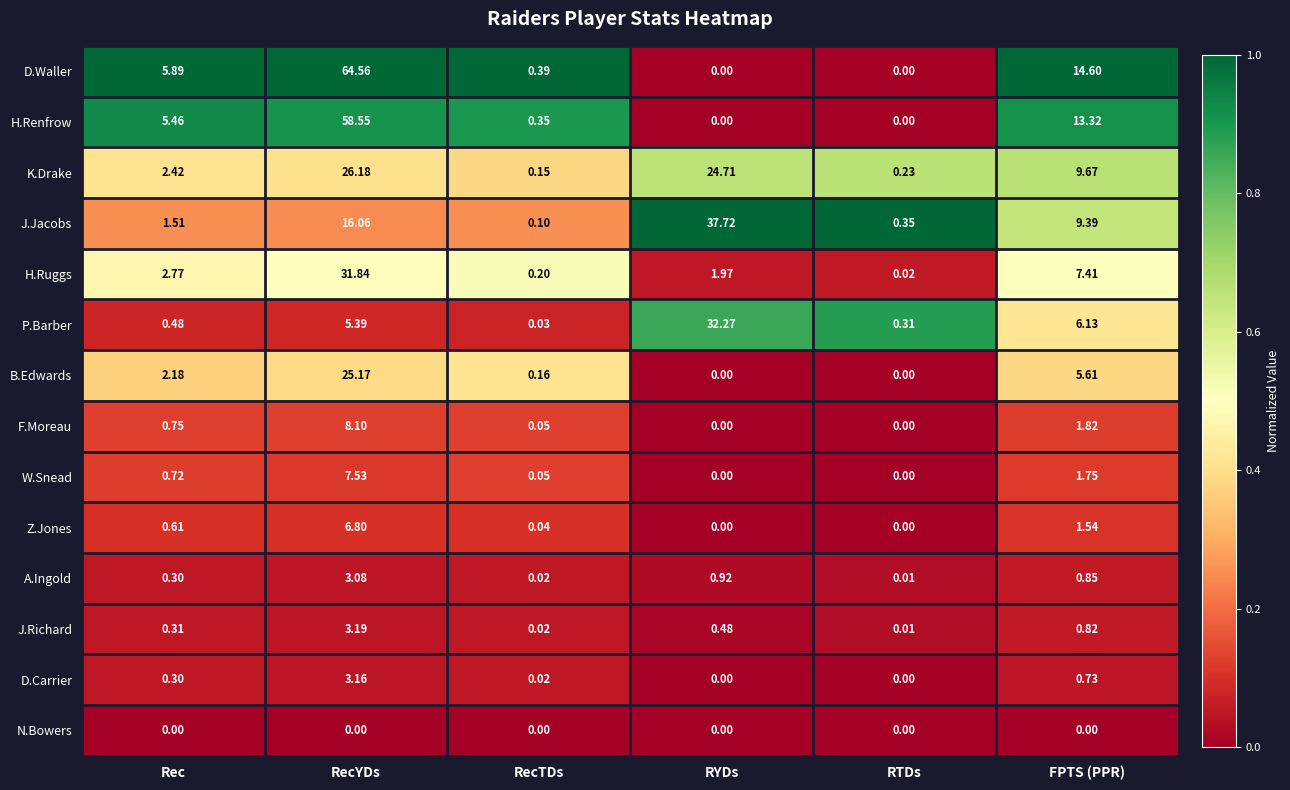

At which label is W.Snead closest to 3?

FPTS (PPR)